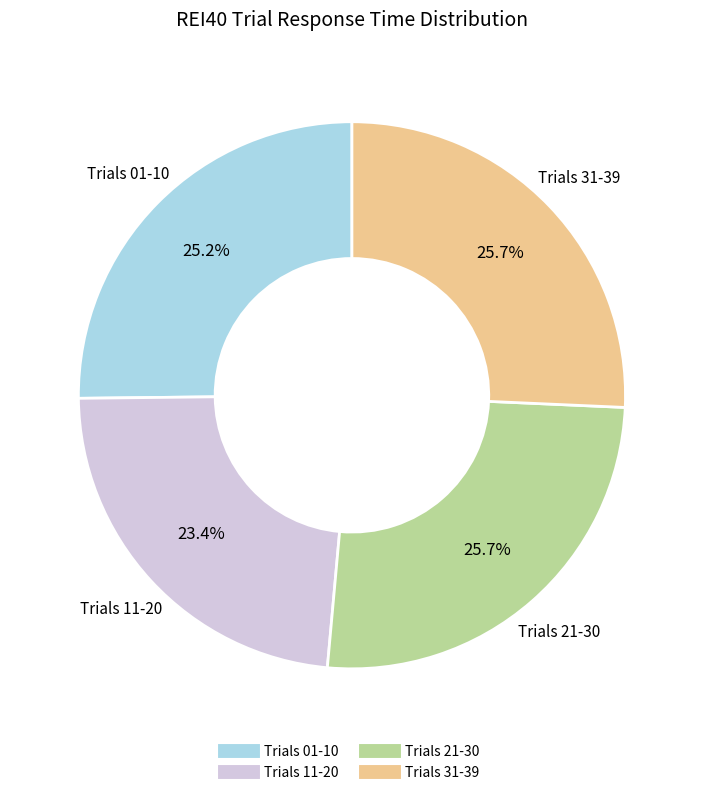

Is there any slice that represents more than half of the pie?

No